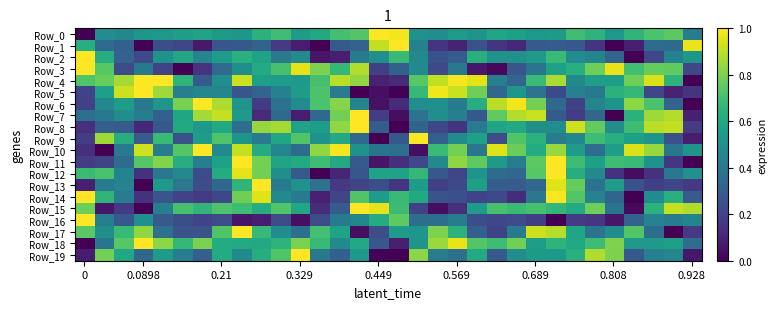

Reading right to left, transcribe all the data shown in this chart.

Row_0: 0.4	0.7	0.7	0.7	0.5	0.6	0.7	0.5	0.5	0.6	0.6	0.5	0.6	0.5	0.5	1.0	1.0	0.7	0.7	0.6	0.5	0.7	0.6	0.5	0.5	0.6	0.6	0.5	0.5	0.5	0.5	0.0
Row_1: 1.0	0.3	0.3	0.1	0.0	0.2	0.3	0.3	0.3	0.1	0.2	0.2	0.1	0.2	0.4	1.0	0.9	0.3	0.3	0.0	0.1	0.2	0.3	0.3	0.3	0.1	0.2	0.2	0.0	0.3	0.3	0.6
Row_2: 0.5	0.4	0.2	0.0	0.3	0.5	0.5	0.7	0.5	0.5	0.5	0.6	0.3	0.3	0.5	0.7	0.5	0.4	0.1	0.1	0.5	0.4	0.6	0.6	0.6	0.5	0.6	0.5	0.2	0.3	0.6	1.0
Row_3: 0.2	0.8	0.8	0.7	1.0	0.8	0.6	0.6	0.4	0.3	0.0	0.1	0.4	0.2	0.5	0.3	0.2	0.9	0.7	0.8	1.0	0.7	0.6	0.5	0.3	0.2	0.0	0.2	0.4	0.2	0.7	1.0
Row_4: 0.0	0.6	0.9	0.8	0.6	0.6	0.5	0.9	0.7	0.3	0.4	1.0	1.0	0.9	0.7	0.1	0.1	0.8	0.9	0.7	0.5	0.5	0.6	0.9	0.5	0.3	0.7	1.0	1.0	0.9	0.8	0.7
Row_5: 0.2	0.1	0.2	0.7	0.6	0.4	0.4	0.2	0.4	0.5	0.3	0.8	0.9	1.0	0.7	0.0	0.0	0.0	0.4	0.7	0.5	0.4	0.3	0.3	0.5	0.5	0.4	0.9	1.0	0.9	0.6	0.2
Row_6: 0.0	0.3	0.7	0.8	0.5	0.5	0.2	0.3	0.8	1.0	0.9	0.6	0.4	0.5	0.5	0.1	0.0	0.5	0.8	0.7	0.5	0.4	0.2	0.5	0.9	1.0	0.8	0.5	0.4	0.6	0.5	0.2
Row_7: 0.1	0.9	0.9	0.6	0.0	0.3	0.2	0.3	0.9	0.9	0.8	0.3	0.4	0.5	0.4	0.0	0.2	1.0	0.8	0.3	0.1	0.3	0.1	0.5	0.9	0.9	0.6	0.3	0.4	0.5	0.4	0.4
Row_8: 0.2	0.9	0.9	0.7	0.5	0.8	0.9	0.5	0.5	0.6	0.6	0.4	0.1	0.2	0.3	0.0	0.3	1.0	0.8	0.6	0.6	0.9	0.8	0.4	0.6	0.5	0.6	0.3	0.1	0.3	0.3	0.1
Row_9: 0.1	0.2	0.5	0.6	0.6	0.7	0.5	0.4	0.6	0.7	0.2	0.6	0.5	0.3	1.0	0.3	0.0	0.3	0.6	0.5	0.7	0.6	0.4	0.5	0.7	0.5	0.2	0.7	0.3	0.6	0.9	0.2
Row_10: 0.5	0.4	0.8	0.9	0.6	0.4	0.6	0.8	0.6	0.8	1.0	0.4	0.8	0.7	0.0	0.4	0.4	0.5	1.0	0.8	0.4	0.5	0.6	0.9	0.5	1.0	0.7	0.4	0.9	0.4	0.0	0.1
Row_11: 0.0	0.2	0.5	0.7	0.7	0.6	0.7	1.0	0.7	0.4	0.5	0.8	0.8	0.5	0.2	0.1	0.1	0.3	0.6	0.7	0.6	0.6	0.8	1.0	0.6	0.4	0.6	0.8	0.7	0.4	0.2	0.2
Row_12: 0.5	0.4	0.1	0.0	0.1	0.5	0.6	1.0	0.7	0.3	0.4	0.5	0.2	0.3	0.7	0.6	0.6	0.3	0.1	0.0	0.3	0.5	0.8	1.0	0.6	0.2	0.5	0.4	0.1	0.4	0.7	0.7
Row_13: 0.2	0.2	0.2	0.3	0.6	0.4	0.8	1.0	0.3	0.3	0.3	0.6	0.2	0.2	0.5	0.2	0.2	0.2	0.2	0.4	0.5	0.4	1.0	0.7	0.3	0.2	0.4	0.5	0.0	0.4	0.4	0.1
Row_14: 0.3	0.6	0.5	0.0	0.3	0.4	0.7	1.0	0.4	0.1	0.2	0.2	0.2	0.3	0.6	0.7	0.5	0.7	0.2	0.1	0.4	0.5	1.0	0.8	0.2	0.2	0.2	0.3	0.1	0.4	0.7	1.0
Row_15: 0.9	0.9	0.6	0.0	0.4	0.8	0.6	0.7	0.7	0.7	0.7	0.6	0.1	0.0	0.2	0.7	1.0	1.0	0.3	0.1	0.6	0.7	0.6	0.7	0.7	0.7	0.7	0.4	0.0	0.2	0.1	0.8
Row_16: 0.5	0.4	0.4	0.3	0.1	0.2	0.2	0.0	0.2	0.2	0.2	0.2	0.4	0.4	0.4	0.8	0.6	0.5	0.4	0.2	0.0	0.2	0.1	0.1	0.2	0.2	0.2	0.3	0.5	0.3	0.4	1.0
Row_17: 0.2	0.0	0.4	0.7	0.5	0.4	0.6	0.9	0.9	0.4	0.2	0.3	0.6	0.8	0.5	0.6	0.2	0.0	0.6	0.7	0.4	0.5	0.7	1.0	0.7	0.3	0.3	0.4	0.8	0.7	0.5	0.7
Row_18: 0.4	0.6	0.5	0.5	0.8	0.7	0.6	0.6	0.6	0.8	0.7	0.7	1.0	0.8	0.5	0.1	0.3	0.6	0.5	0.7	0.8	0.6	0.6	0.6	0.6	0.8	0.7	0.8	1.0	0.7	0.4	0.0
Row_19: 0.1	0.5	0.4	0.3	0.8	0.9	0.6	0.5	0.5	0.5	0.3	0.6	0.4	0.4	0.8	0.0	0.0	0.5	0.3	0.4	1.0	0.7	0.6	0.5	0.6	0.3	0.4	0.6	0.3	0.6	0.8	0.1